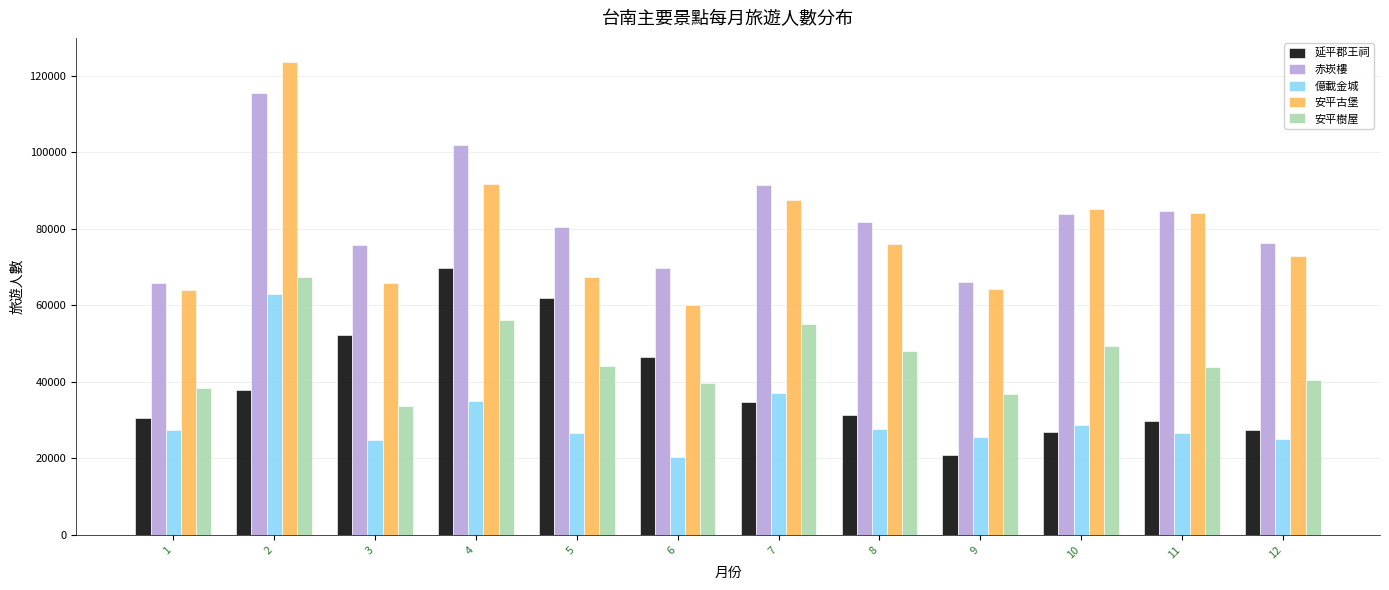

Is it true that 安平古堡 equals 129774 at 12?

False